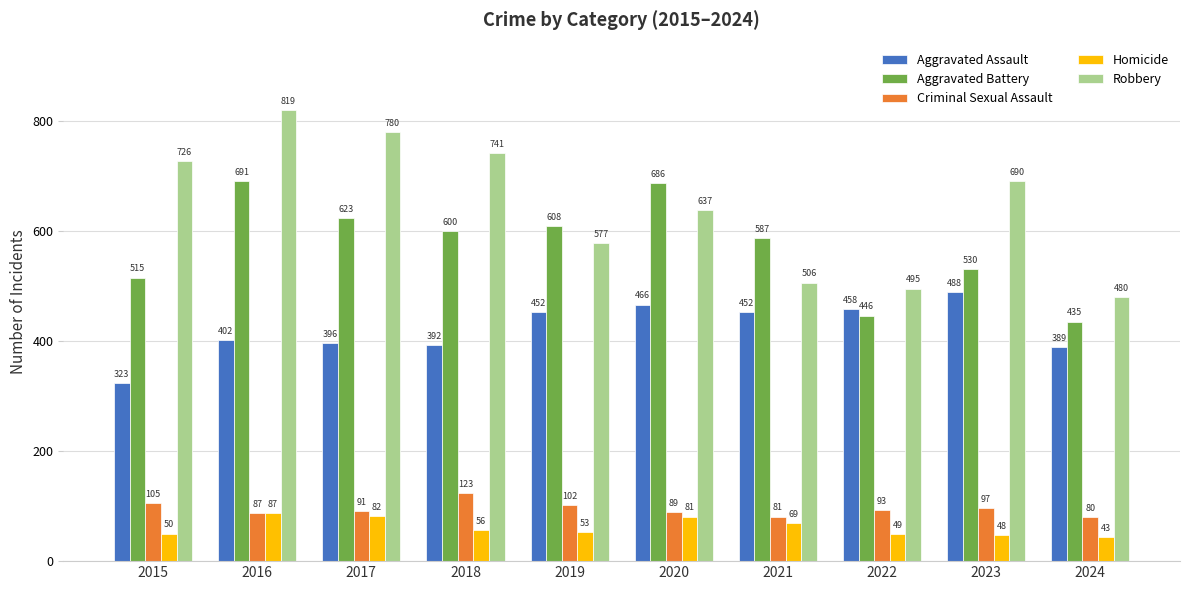

What is the total value across all series at 2024?

1427